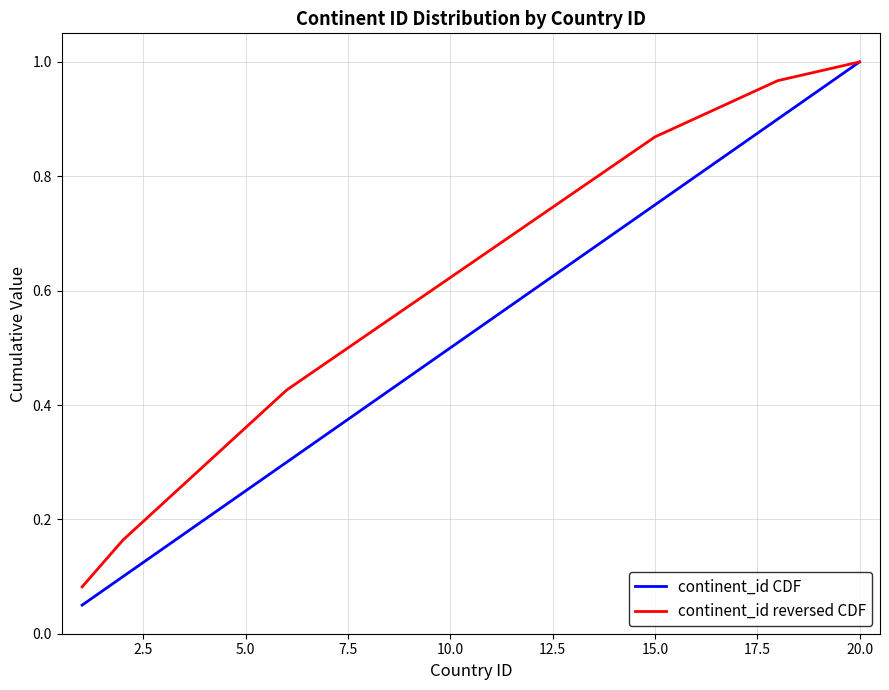

What is the sum of all continent_id reversed CDF values?

12.4